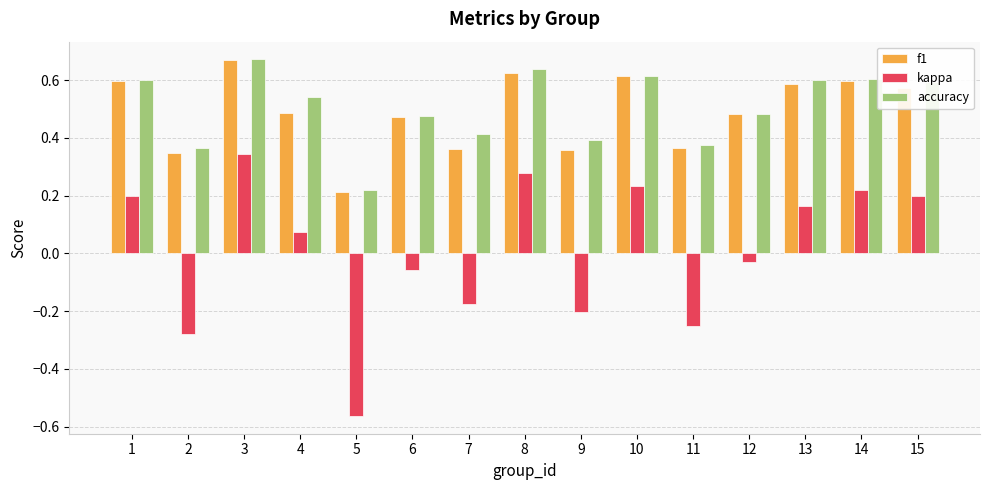

What is the sum of the accuracy values at 9 and 11?

0.8